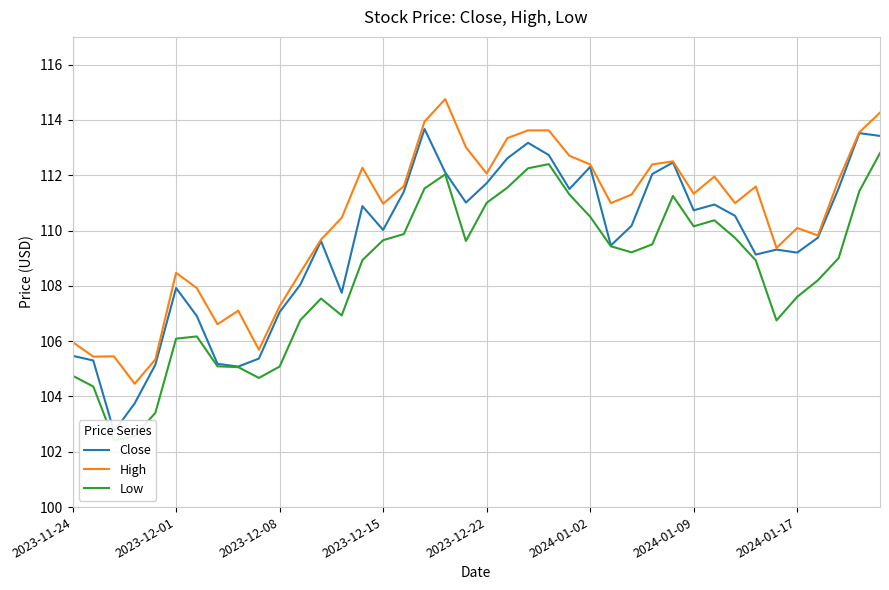

The value of High at 2023-12-01 is 108.5. True or false?

True